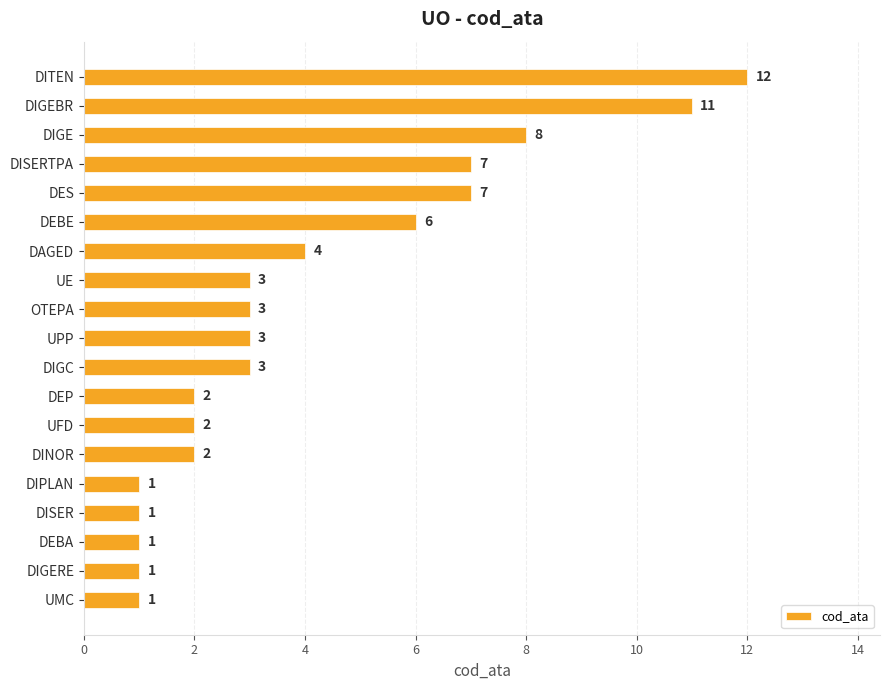

True or false: the data shows 1 at DIPLAN.

True